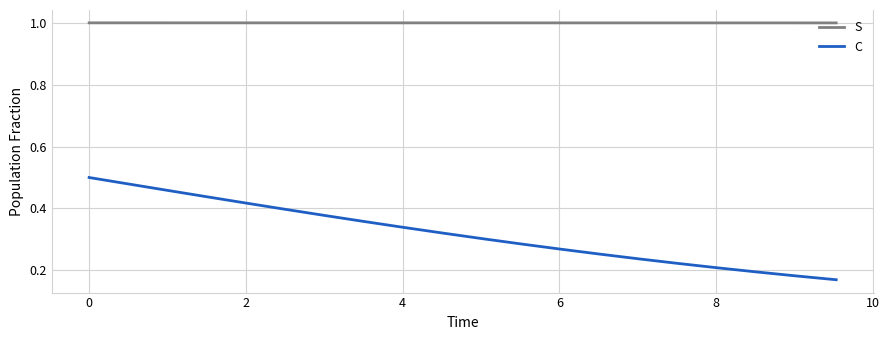

Which series has the largest range (max minus min)?

C